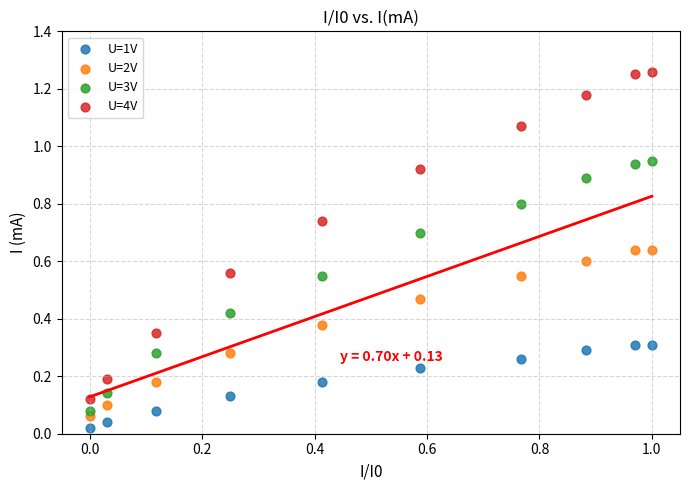

What is the X range (max minus min) for the scatter plot?

1.0